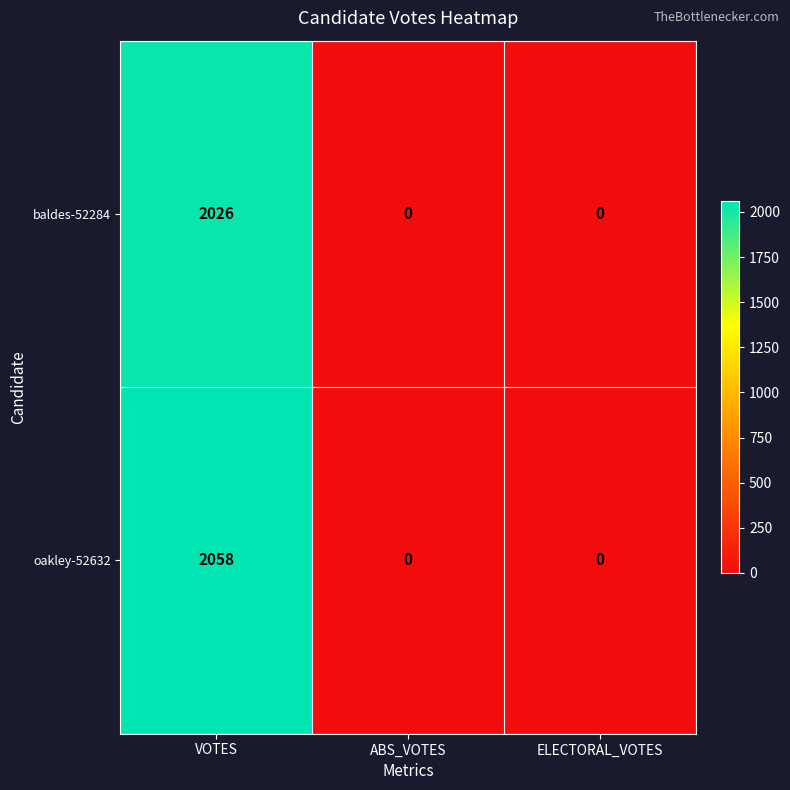

Rank the series at VOTES from lowest to highest value.

baldes-52284, oakley-52632